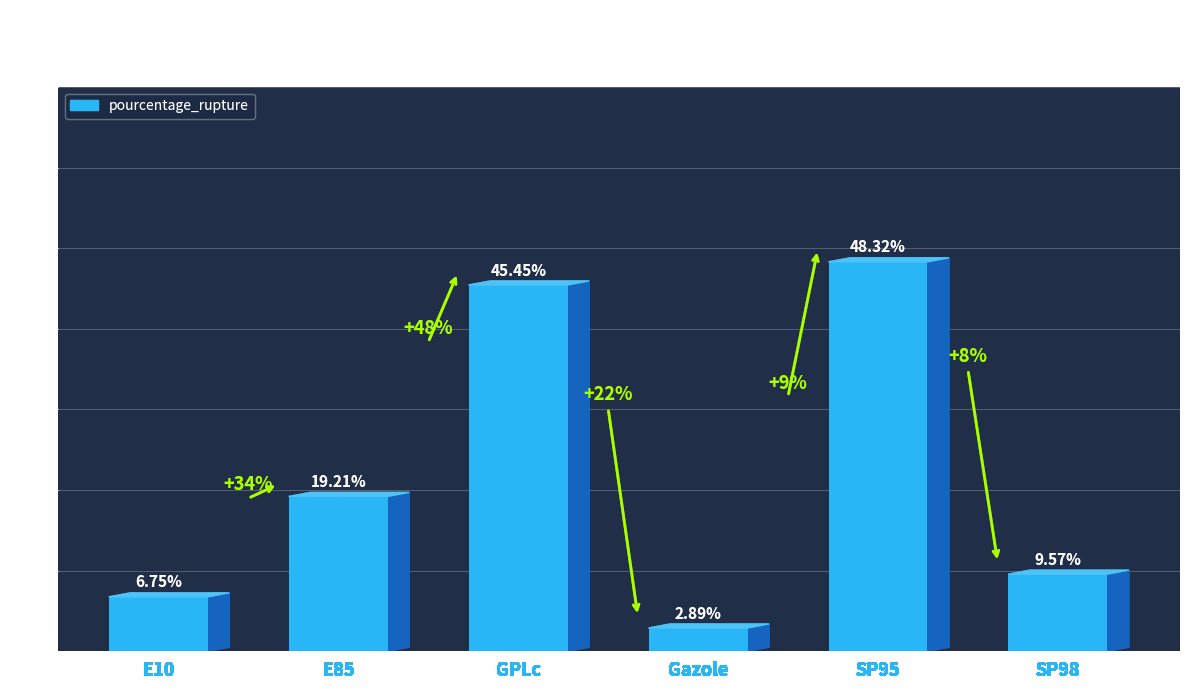

How many data points are above 19?

3